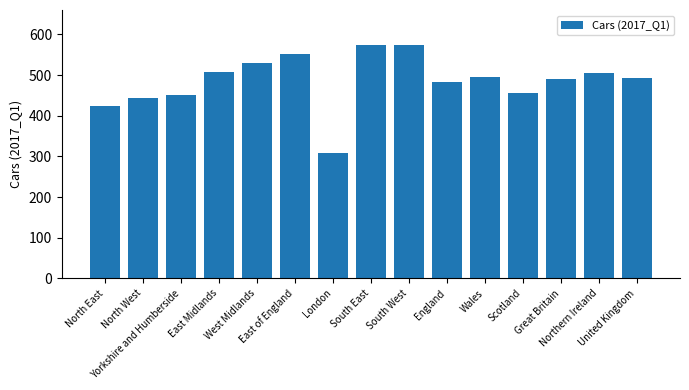

The chart shows a value of 424.0 at North East. True or false?

True